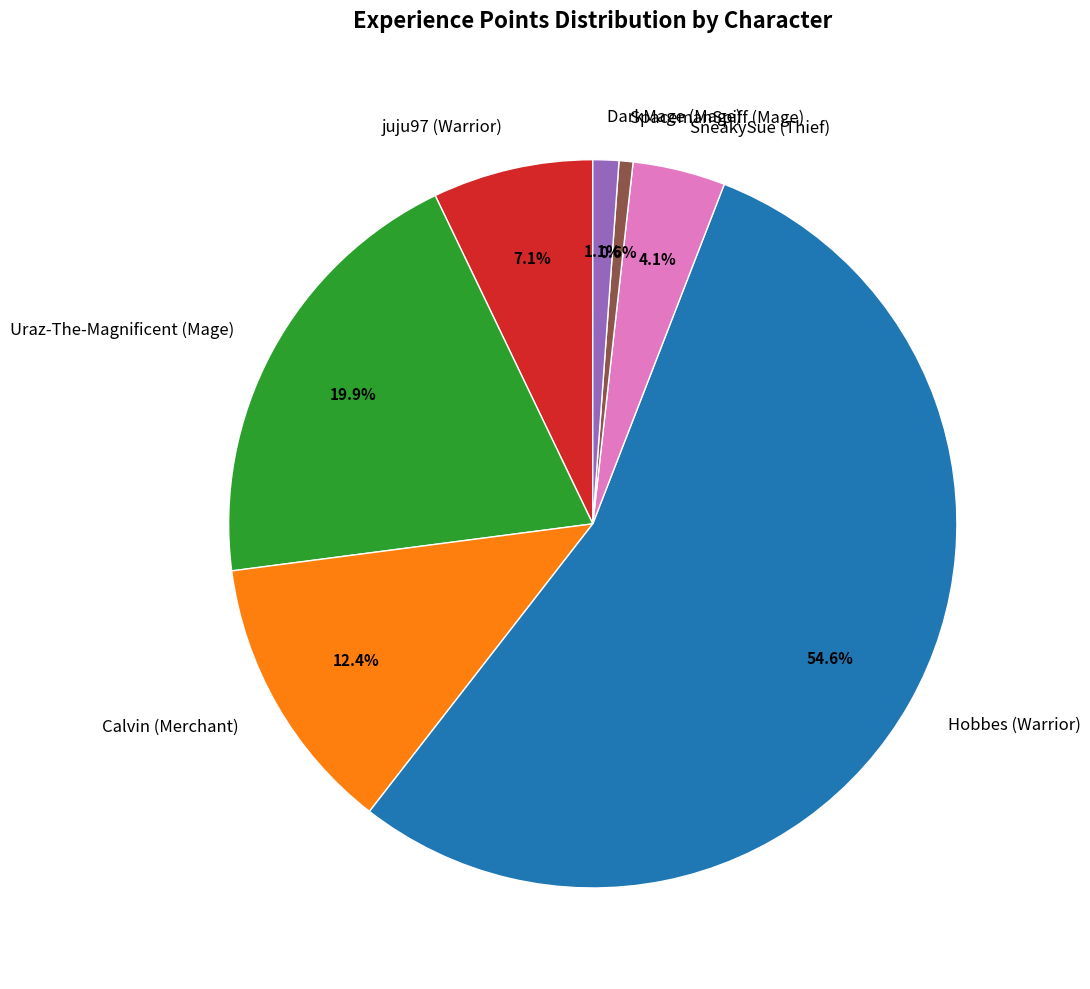

Is it true that DarkMage (Mage) is 15% of the pie?

False